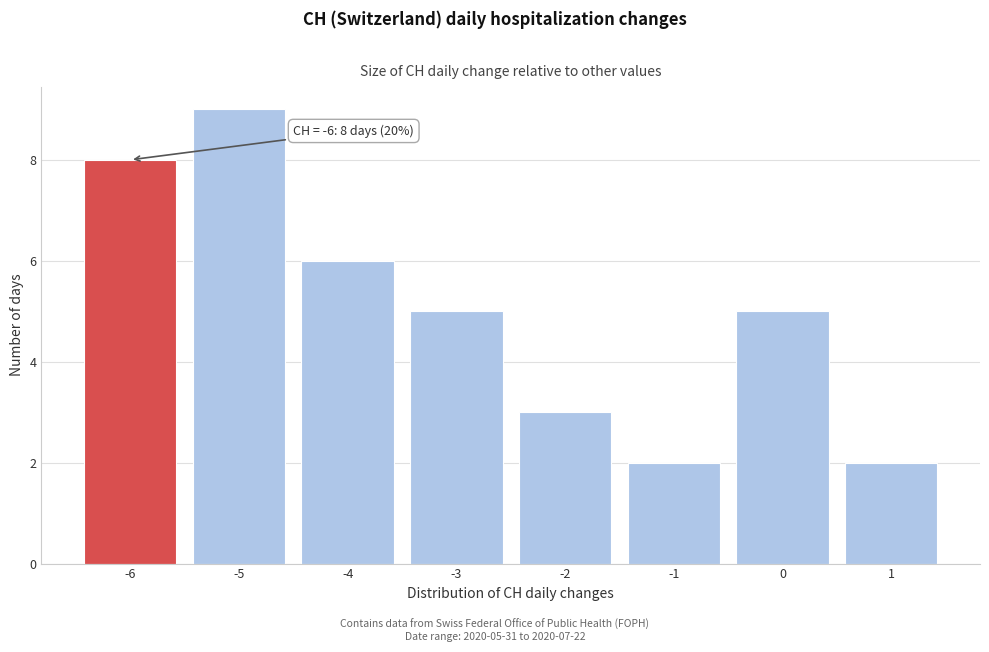

Reading left to right, extract all data points from this chart.

8	9	6	5	3	2	5	2